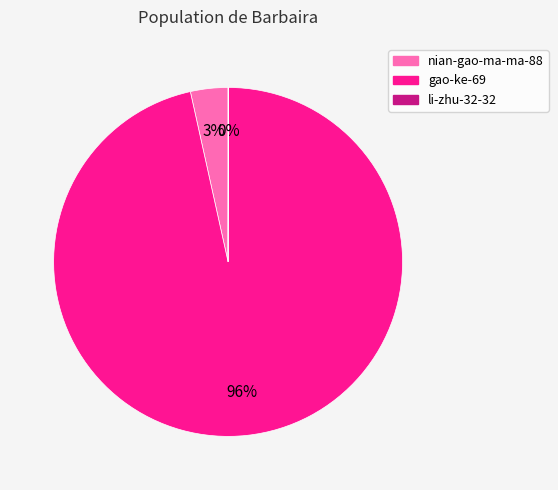

Which category has the biggest portion of the pie?

gao-ke-69